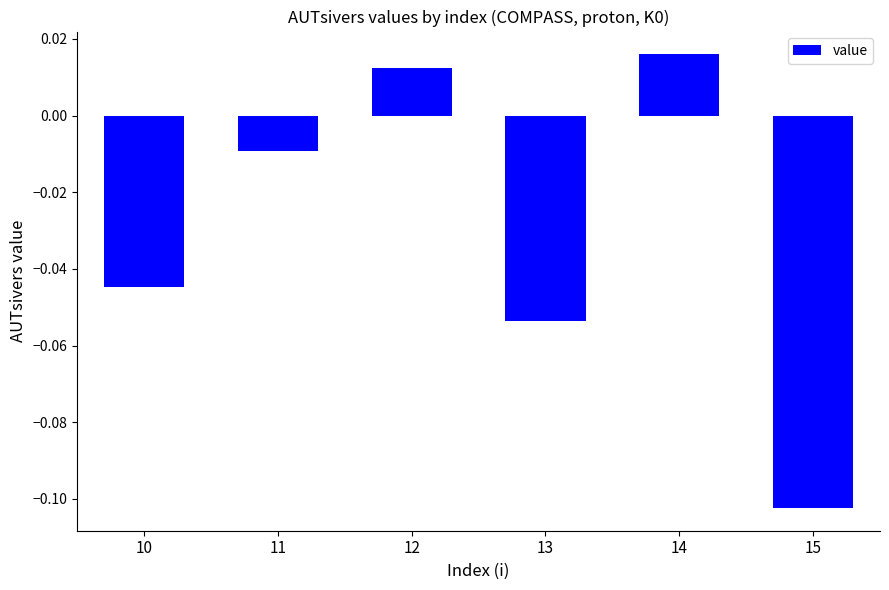

Between 14 and 11, which is larger?

14